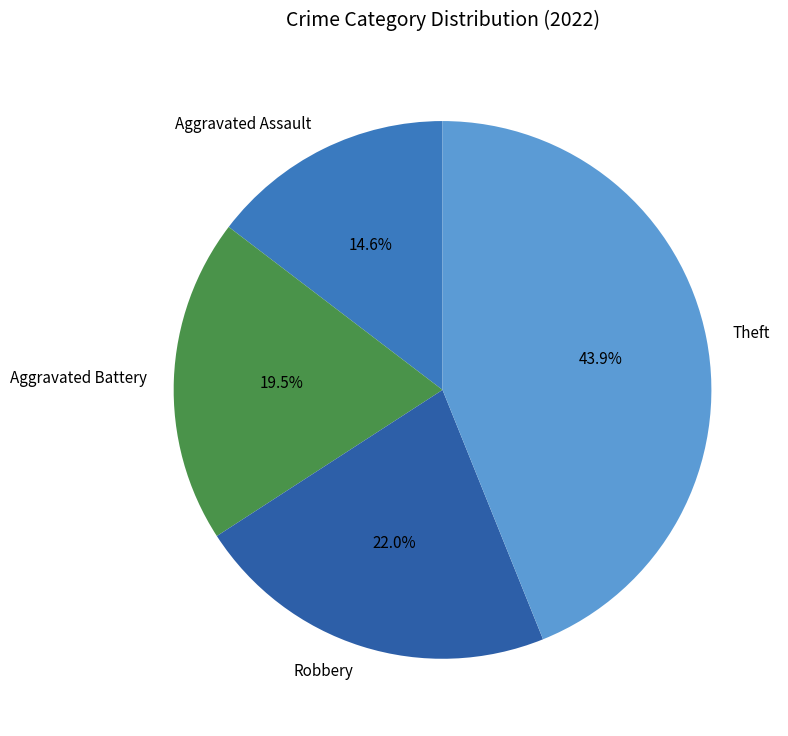

Is Aggravated Battery the majority of the pie?

No